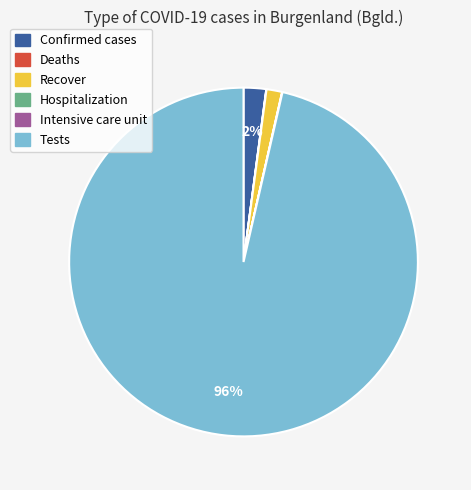

True or false: Confirmed cases accounts for 2% of the total.

True